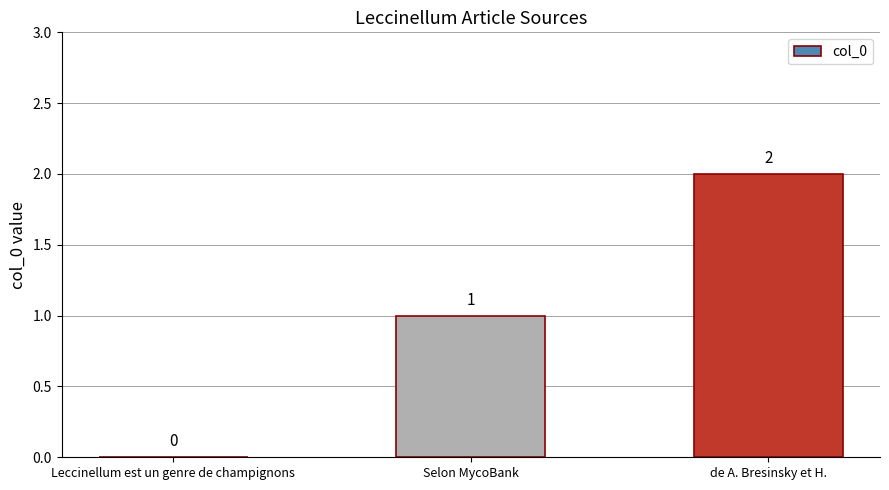

At which label is the value closest to 1?

Selon MycoBank